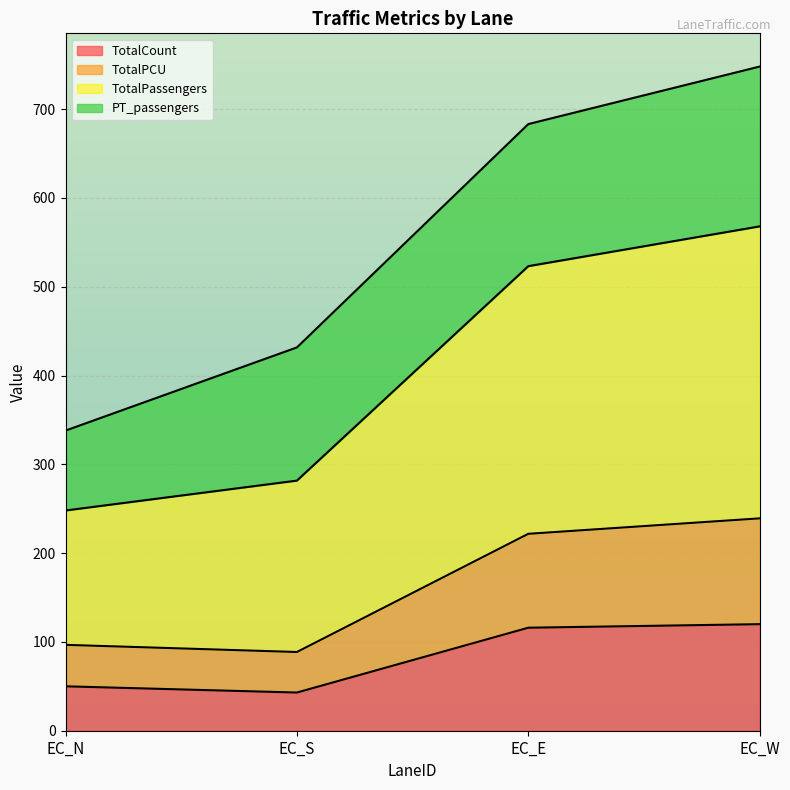

True or false: TotalPCU has a value of 88.7 at EC_S.

True